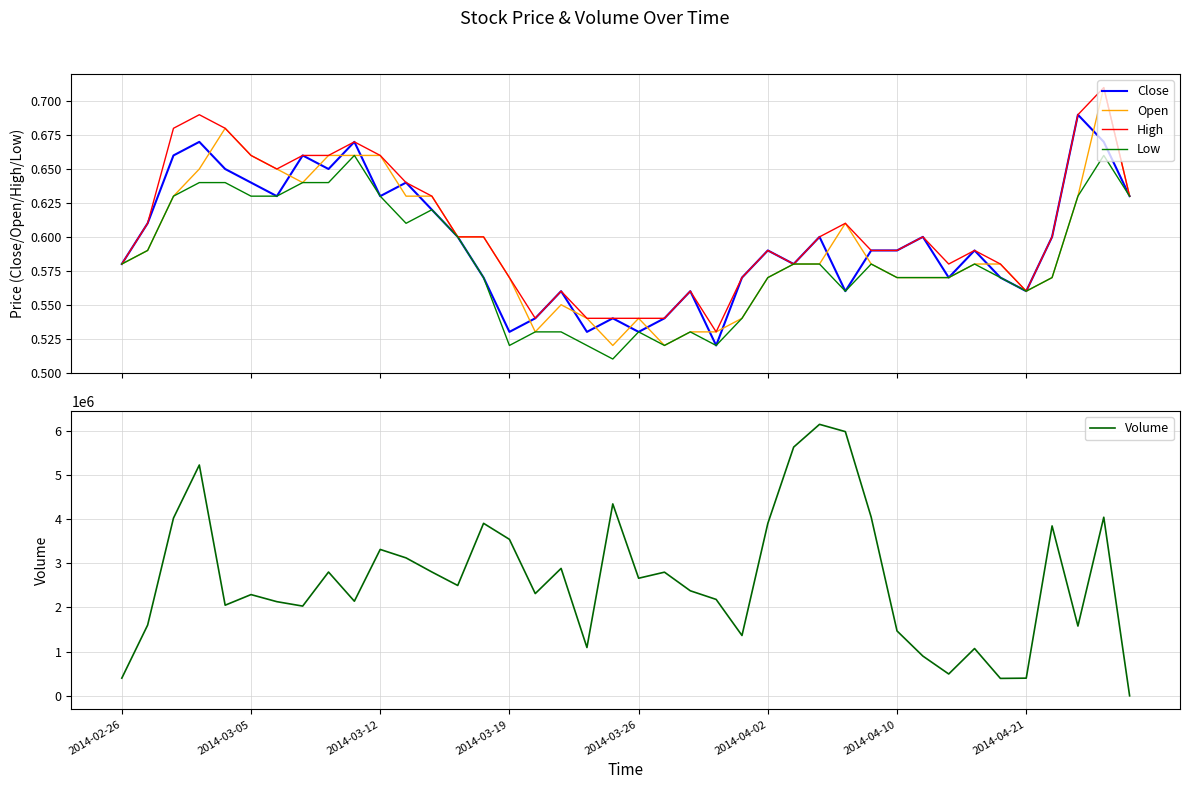

Between 12 and 14, which series saw the biggest shift?

Volume